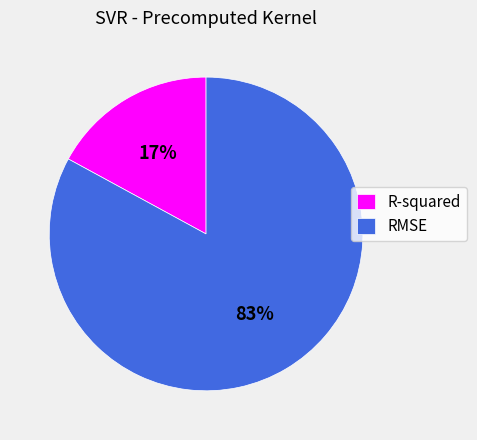

Between R-squared and RMSE, which is larger?

RMSE